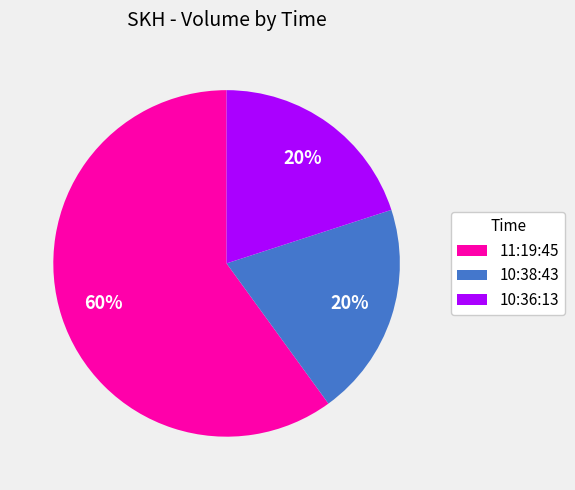

To the nearest percent, what percentage of the pie is 11:19:45?

60%